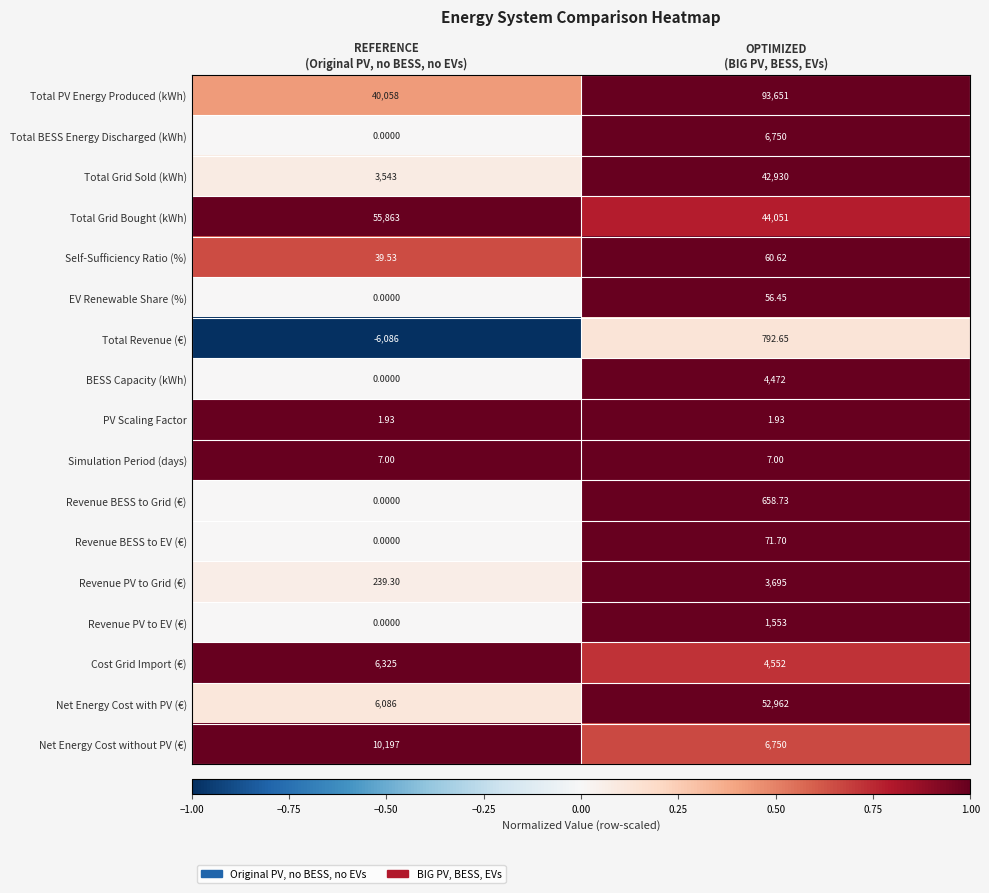

Which series has the largest total across all categories?

Total PV Energy Produced (kWh)